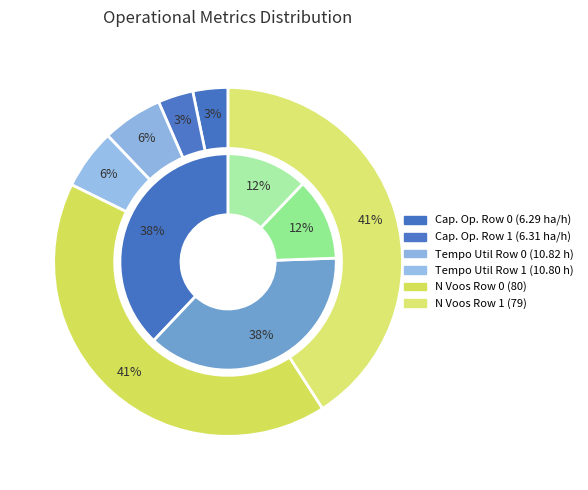

To the nearest percent, what portion does Row 0 represent?

50%